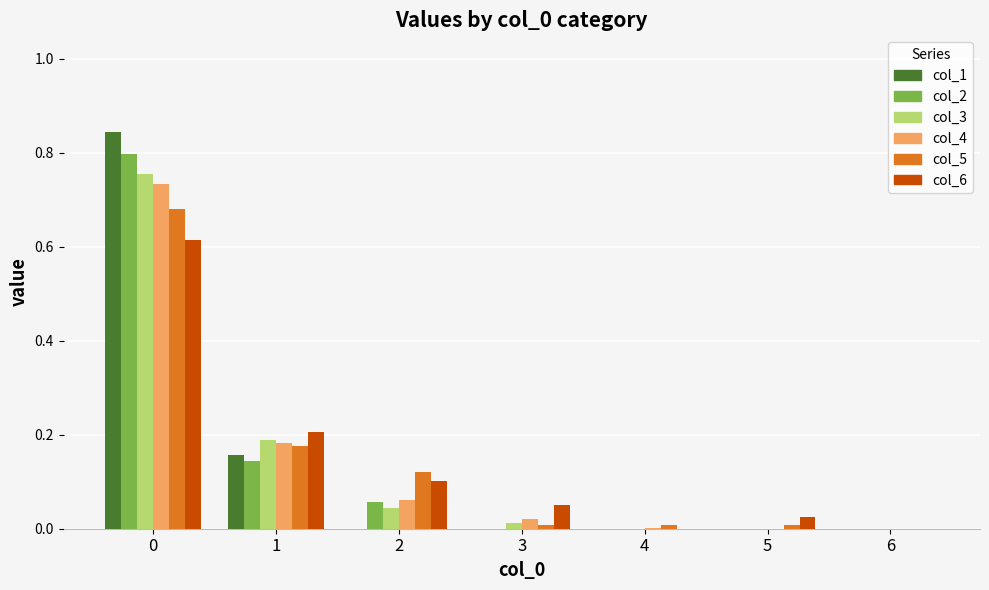

What is the sum of all col_6 values?

1.0